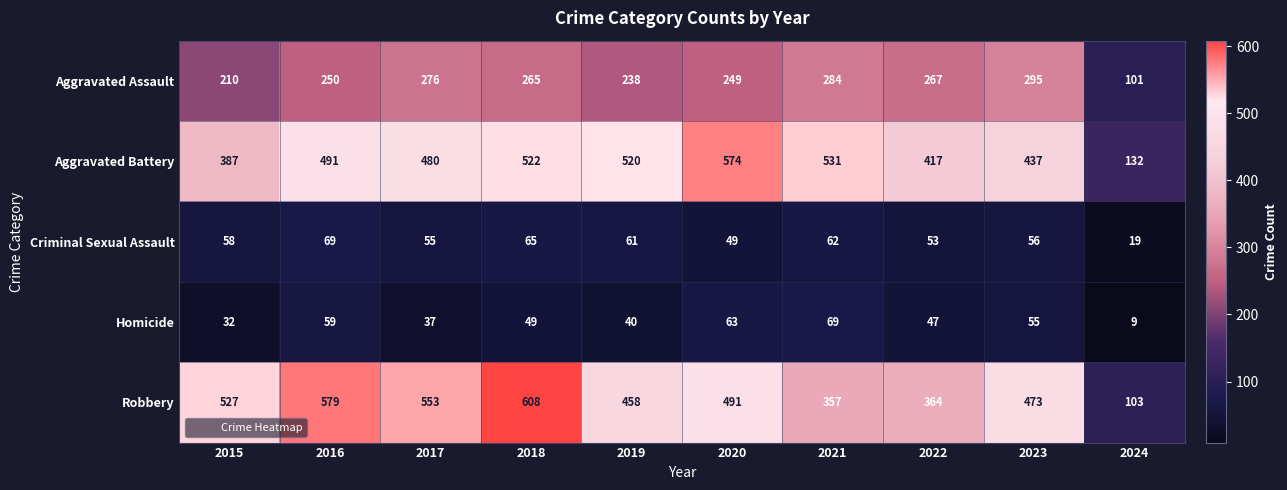

The Aggravated Assault series shows 210 at 2015. True or false?

True